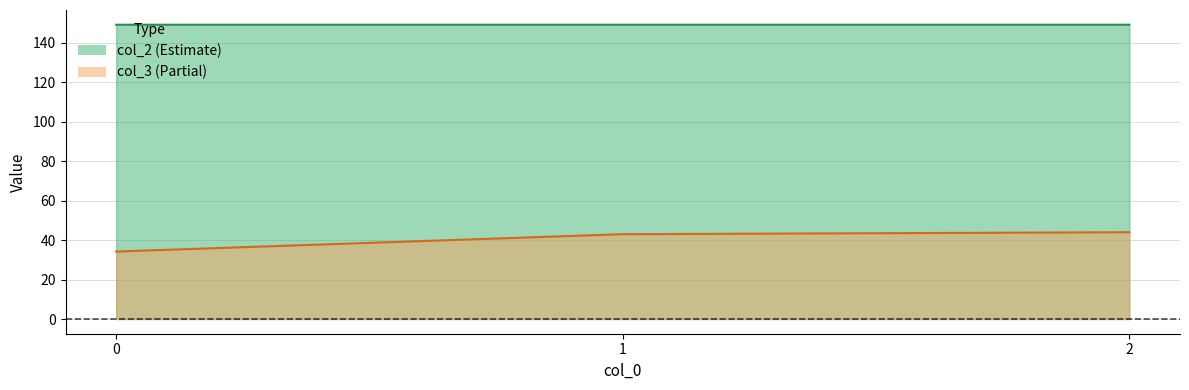

What is the approximate value of col_2 at 1?

149.2